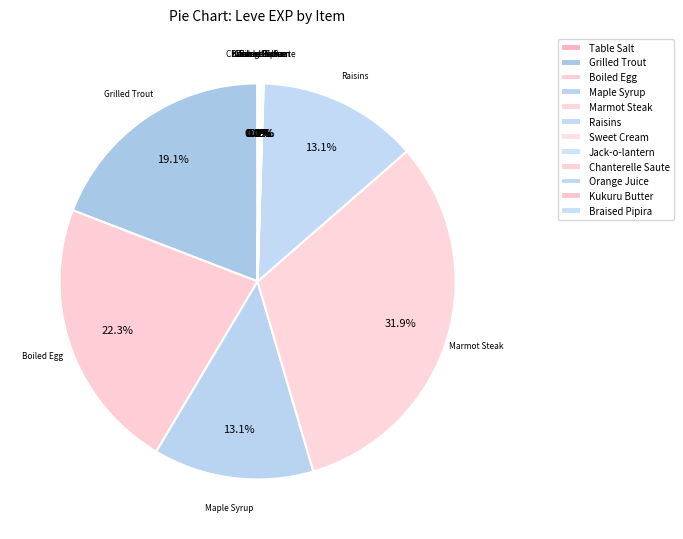

How many segments does this pie chart have?

12